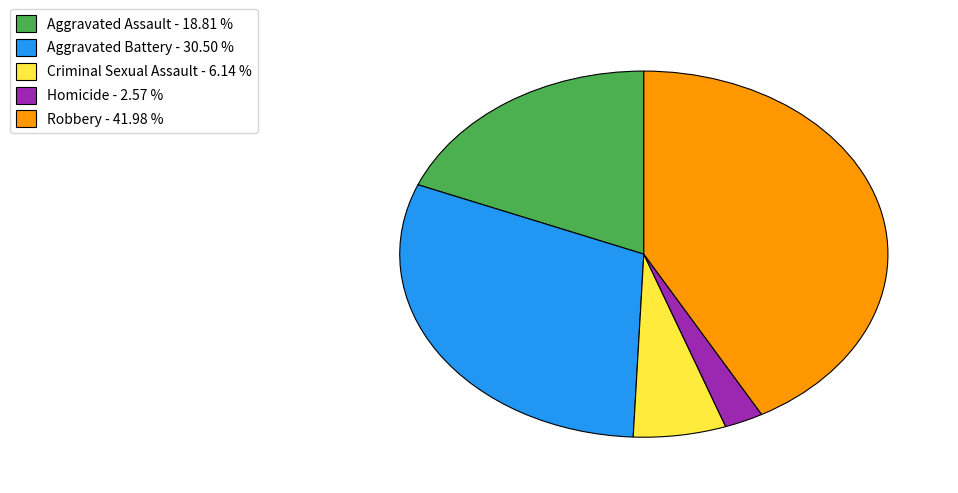

Does Homicide - 2.57 % account for over 50% of the chart?

No